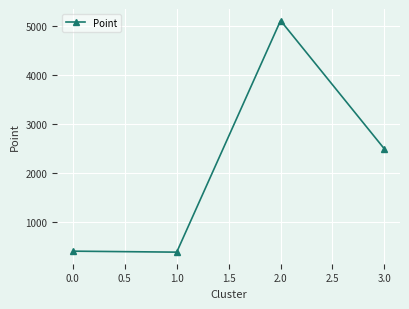

How many lines are shown in the chart?

1